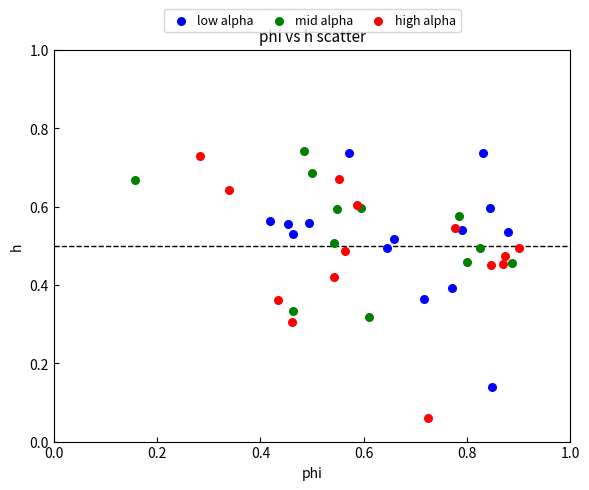

Which series has the widest spread of Y values?

high alpha